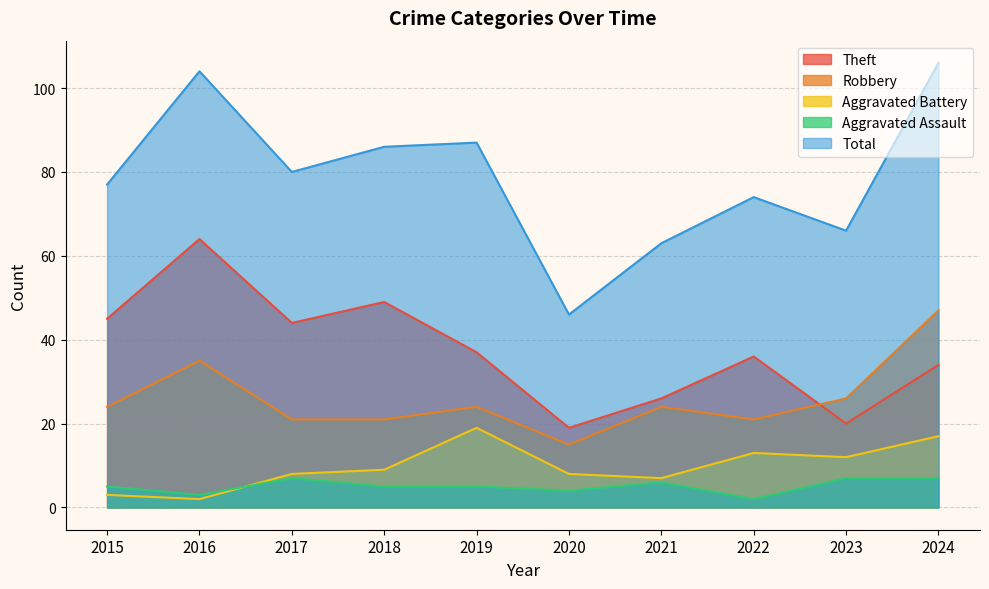

Is the value of Robbery at 2022 greater than the value of Total at 2016?

No